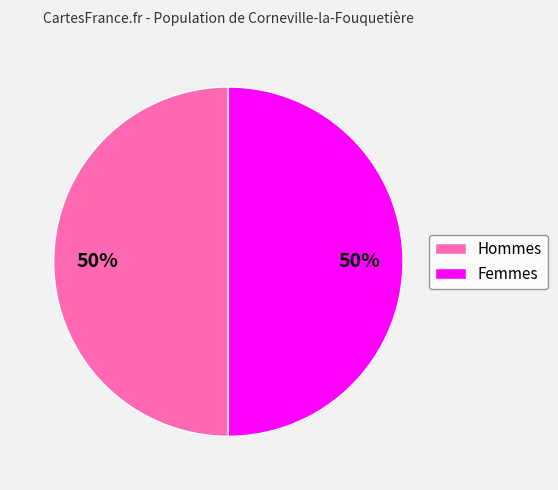

Is the sum of Hommes and Femmes greater than half?

Yes